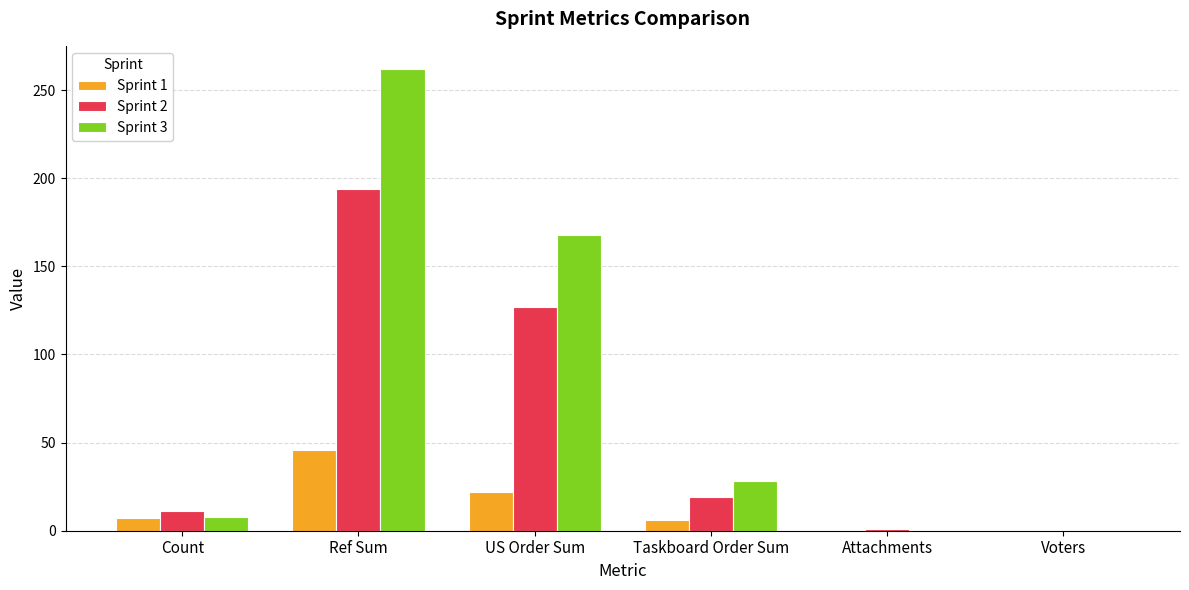

At which label does Sprint 1 reach its peak?

Ref Sum